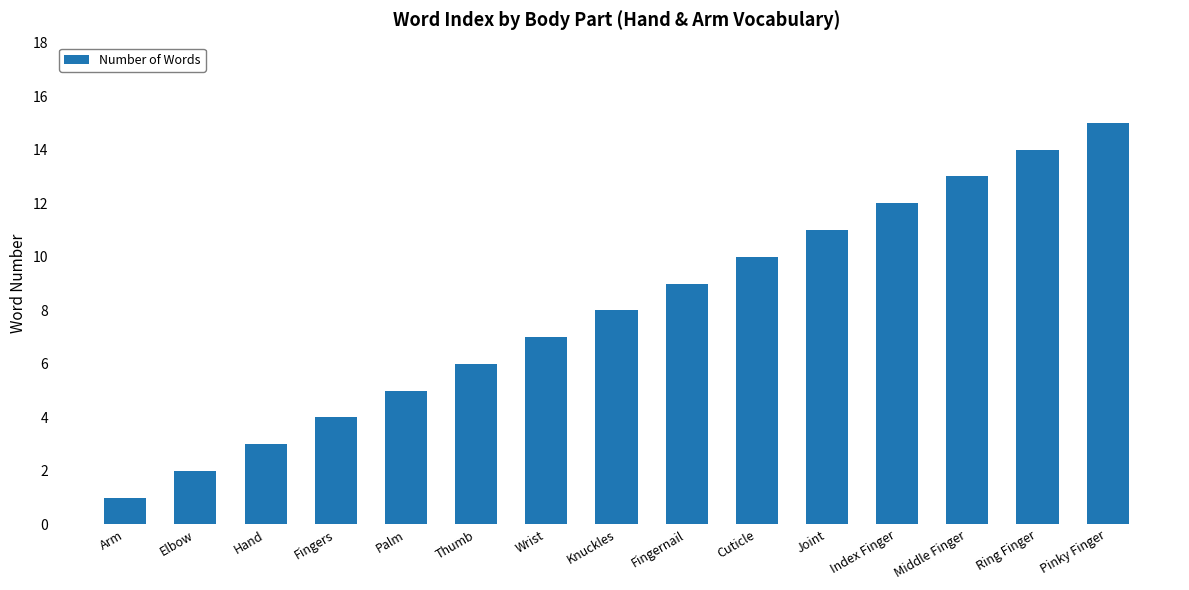

True or false: the data shows 3 at Knuckles.

False